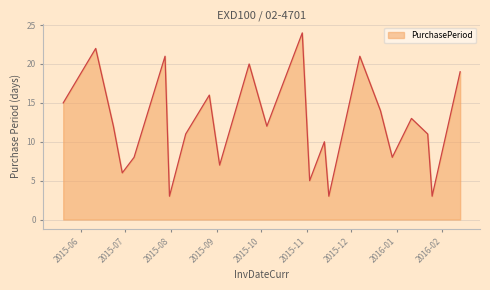

What is the greatest value displayed?

24